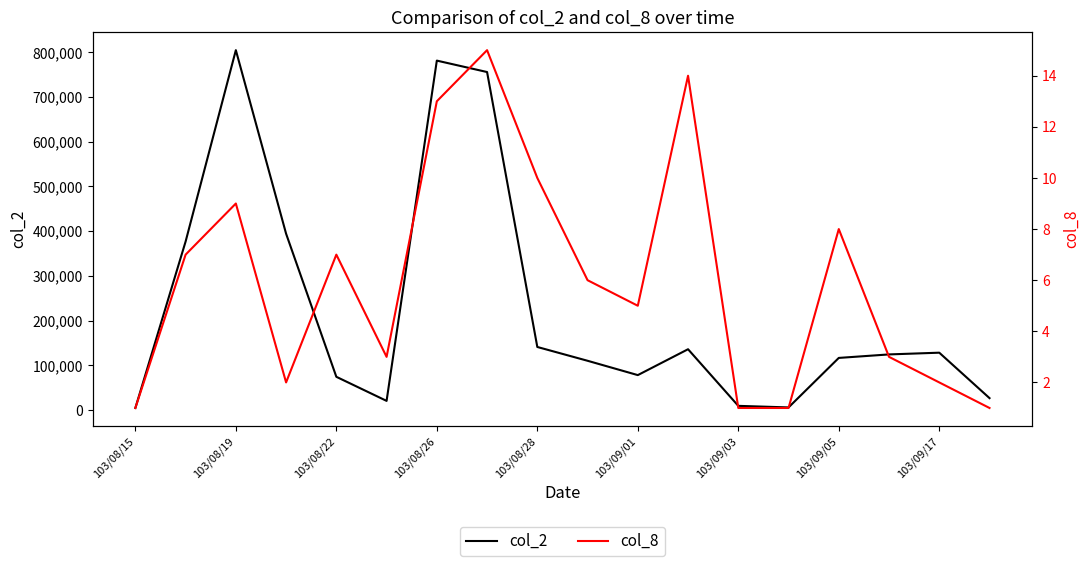

Does the chart display data point markers on the line(s)?

No